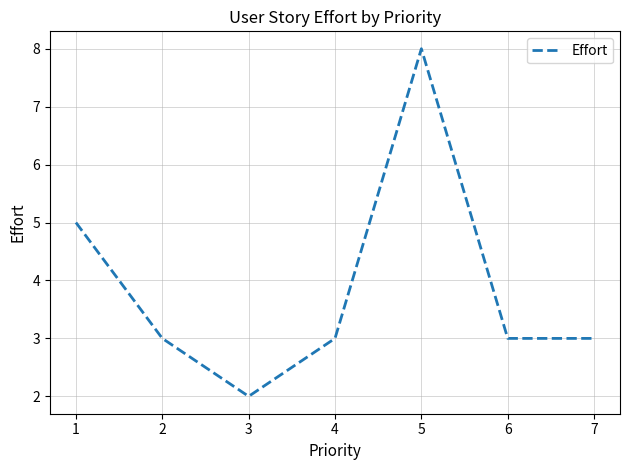

What is the difference between the second highest and second lowest values?

2